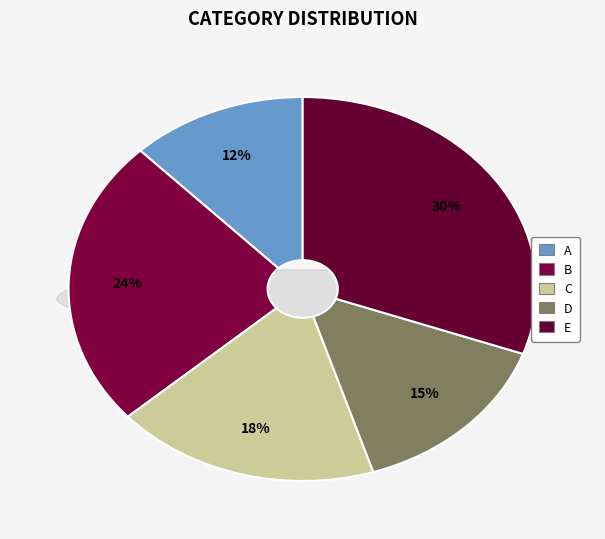

What percentage is the A slice, to the nearest percent?

12%